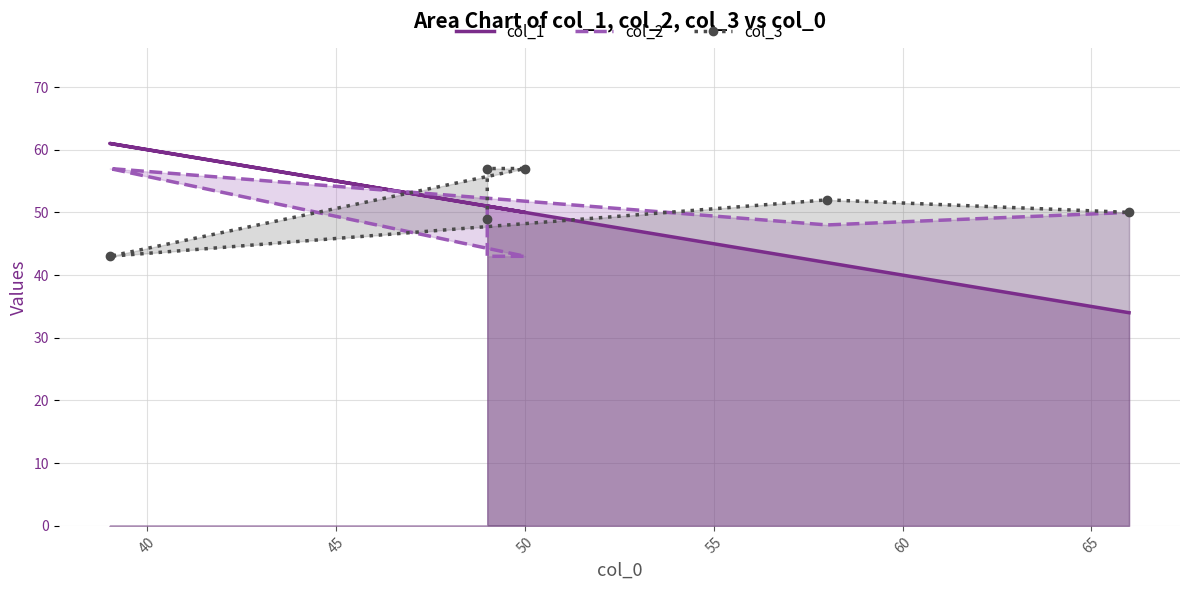

What is the highest value of the col_3 series?

57